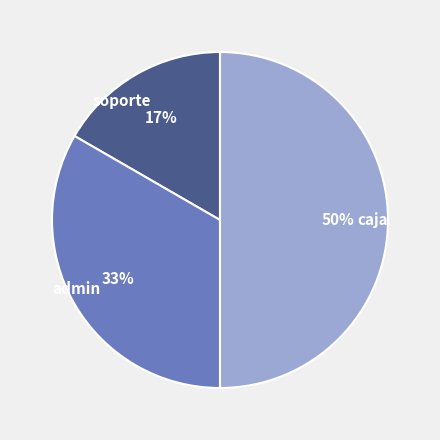

Count the number of slices in the pie.

3